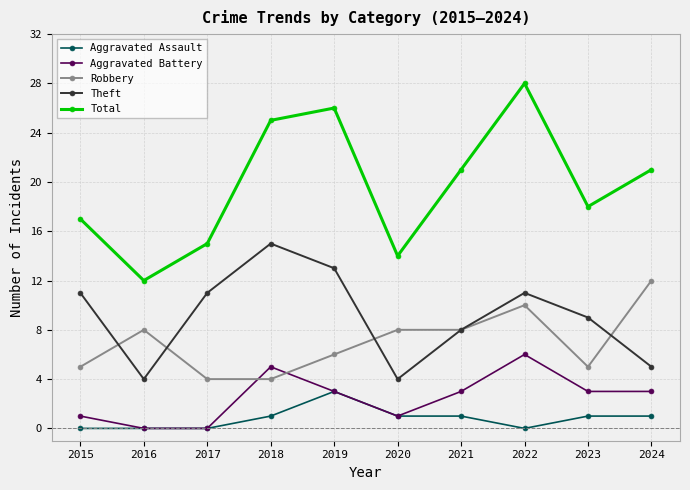

Rank the series by their maximum value, from highest to lowest.

Total, Theft, Robbery, Aggravated Battery, Aggravated Assault